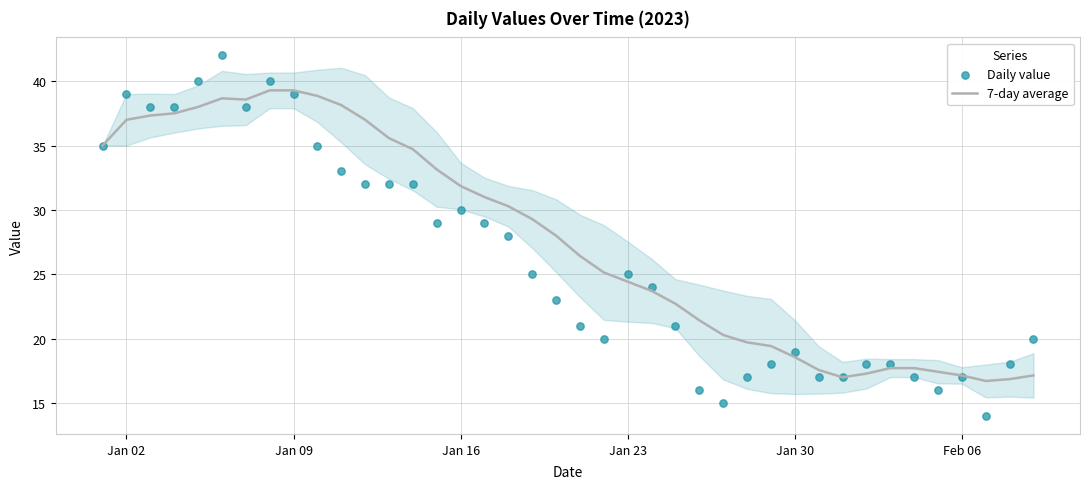

Which series contains the lowest Y value?

Daily value